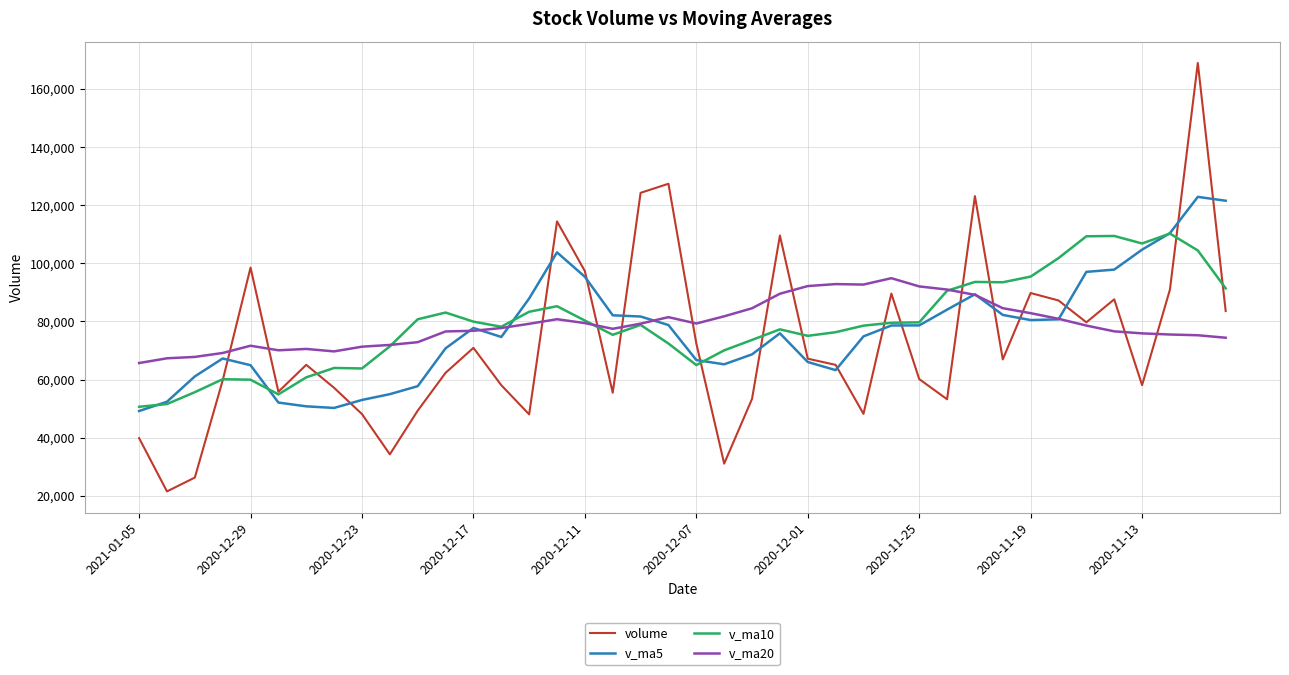

Which series has the widest spread of values?

volume